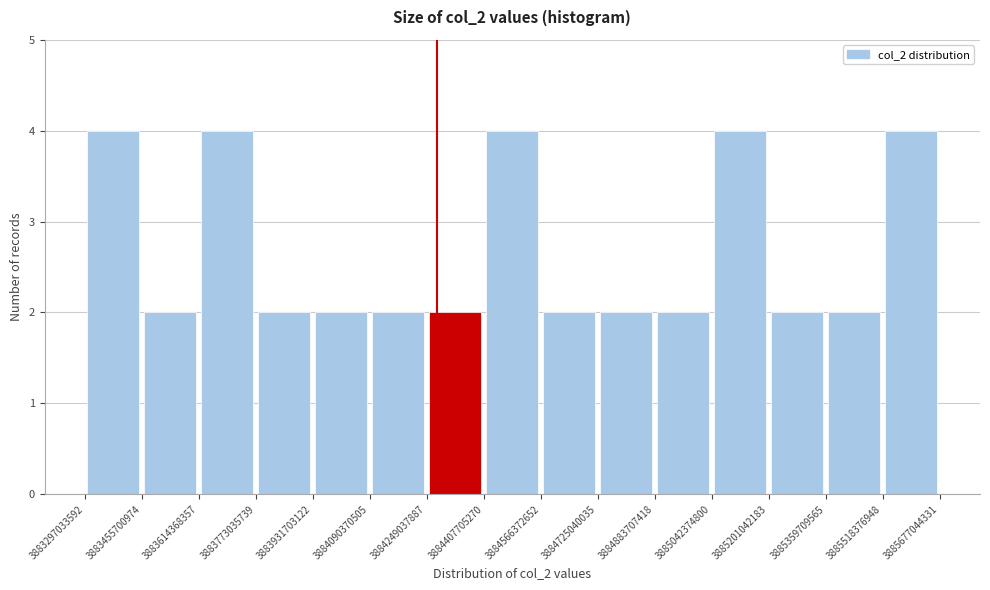

Reading left to right, transcribe this chart: for each bar, give the range it covers on the x-axis and its height. The values are not printed on the chart, so give them approximately, as read against the axis.

3883297033592 to 3883455700974: 4
3883455700974 to 3883614368357: 2
3883614368357 to 3883773035739: 4
3883773035739 to 3883931703122: 2
3883931703122 to 3884090370505: 2
3884090370505 to 3884249037887: 2
3884249037887 to 3884407705270: 2
3884407705270 to 3884566372652: 4
3884566372652 to 3884725040035: 2
3884725040035 to 3884883707418: 2
3884883707418 to 3885042374800: 2
3885042374800 to 3885201042183: 4
3885201042183 to 3885359709565: 2
3885359709565 to 3885518376948: 2
3885518376948 to 3885677044331: 4